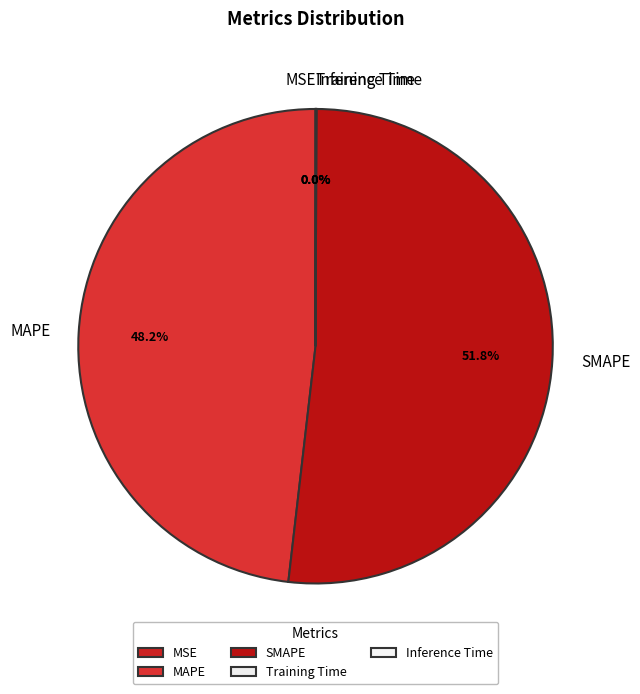

How much of the chart is everything except SMAPE?

48.2%